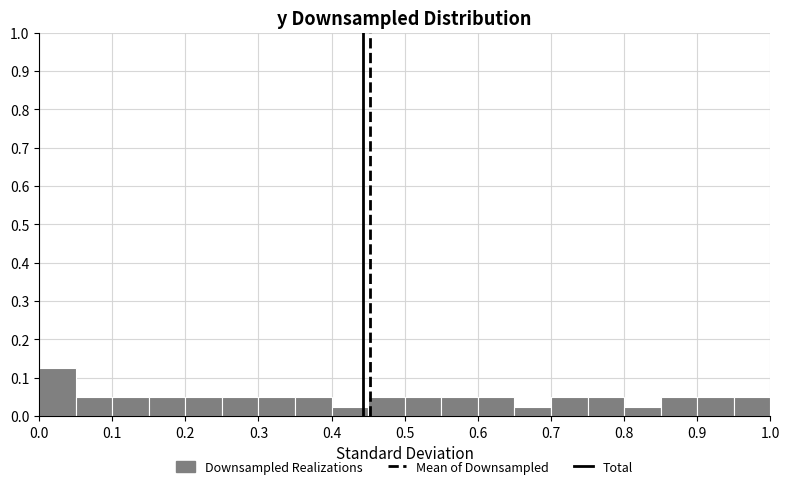

How tall is the bar that spans 0.50 to 0.55 on the x-axis? The values are not printed on the chart, so give them approximately, as read against the axis.

0.05